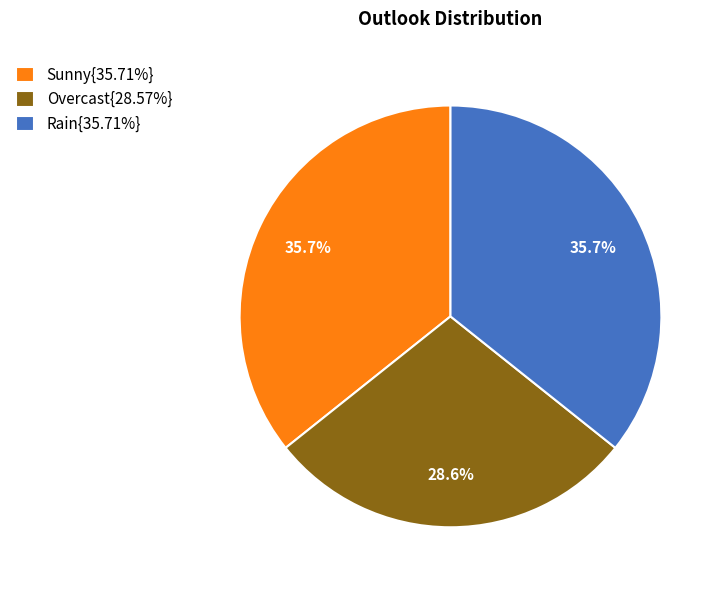

Does any single category account for the majority?

No